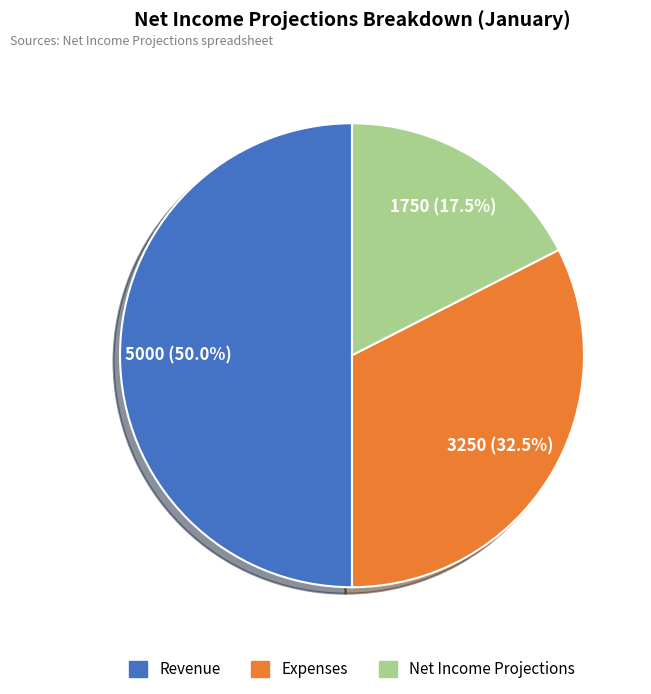

Between Expenses and Net Income Projections, which is larger?

Expenses